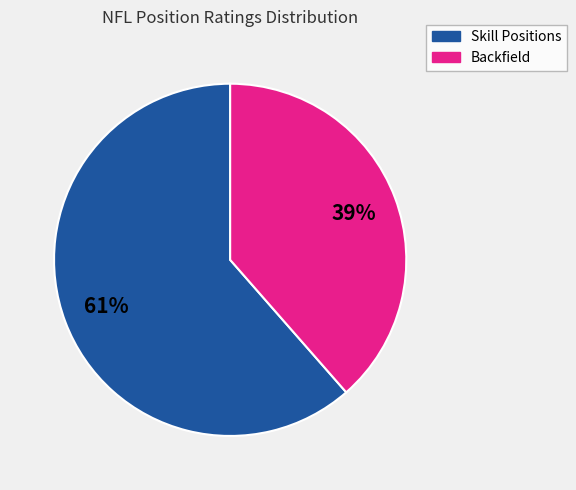

Is there a majority slice in this chart?

Yes